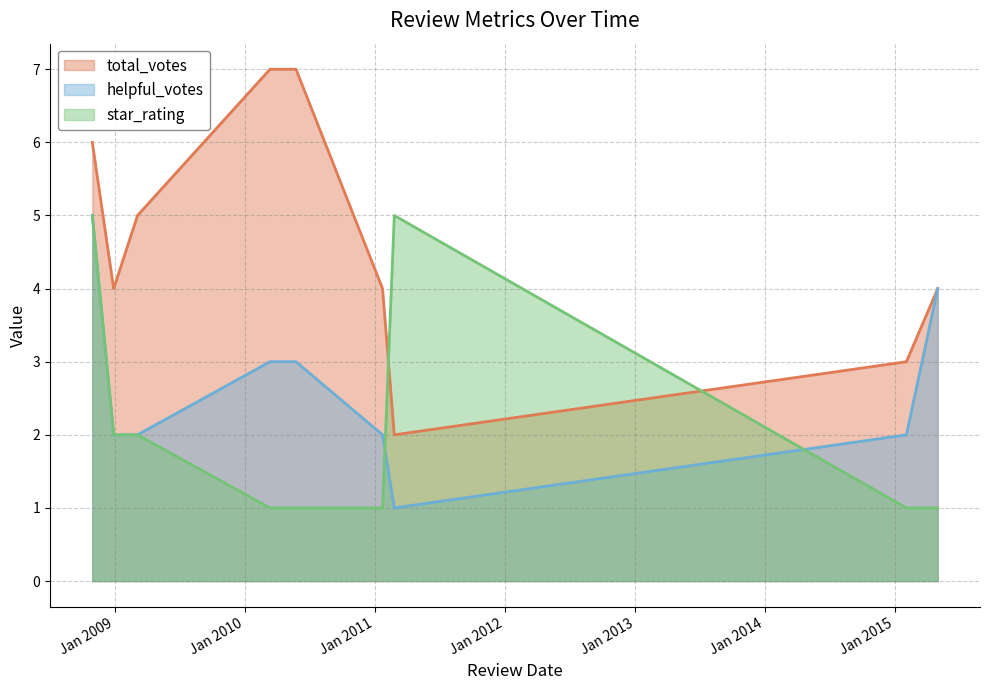

At how many categories does at least one series exceed 3?

8